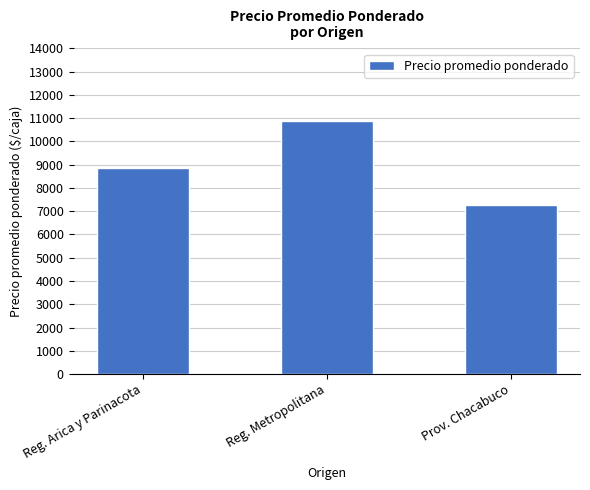

What is the minimum value shown in the chart?

7273